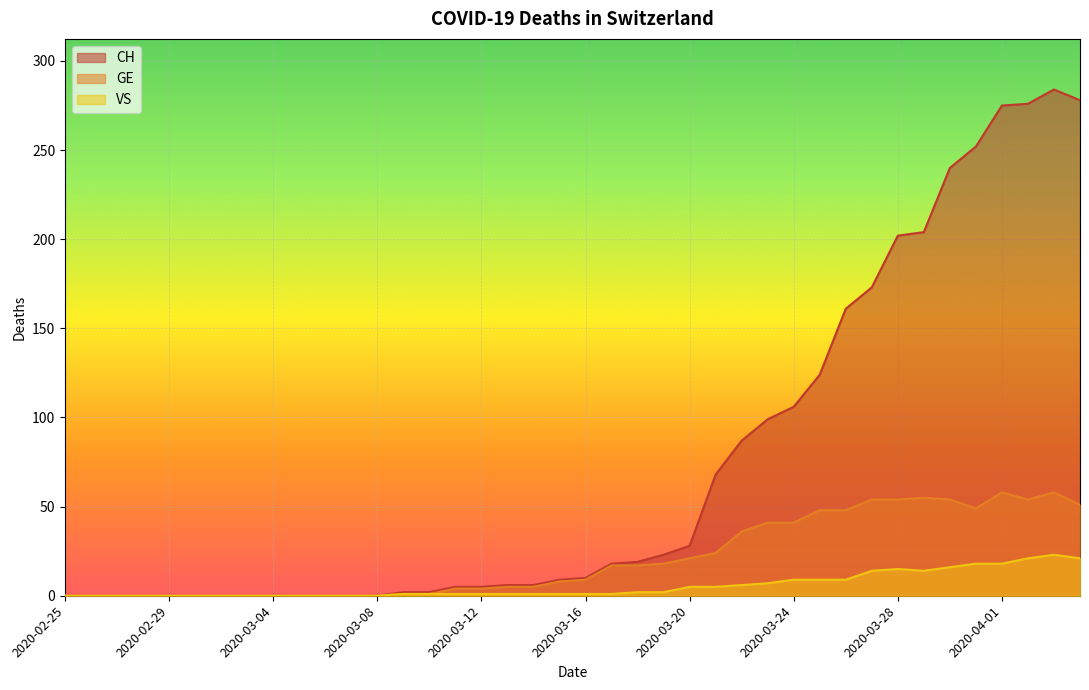

Where is the first local maximum for CH?

2020-04-03